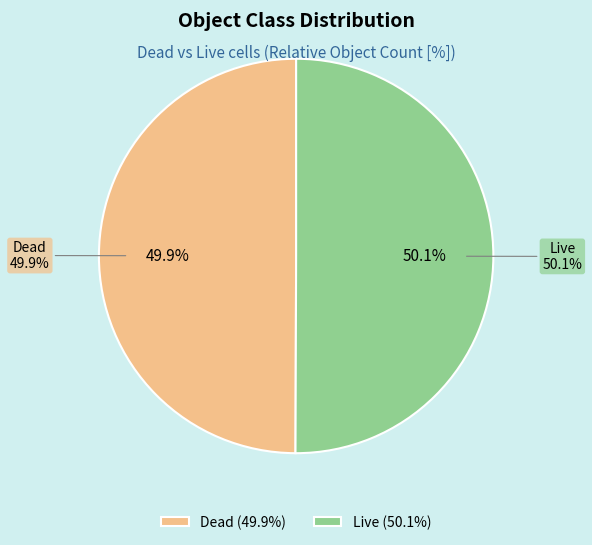

Does Dead represent more than half of the total?

No